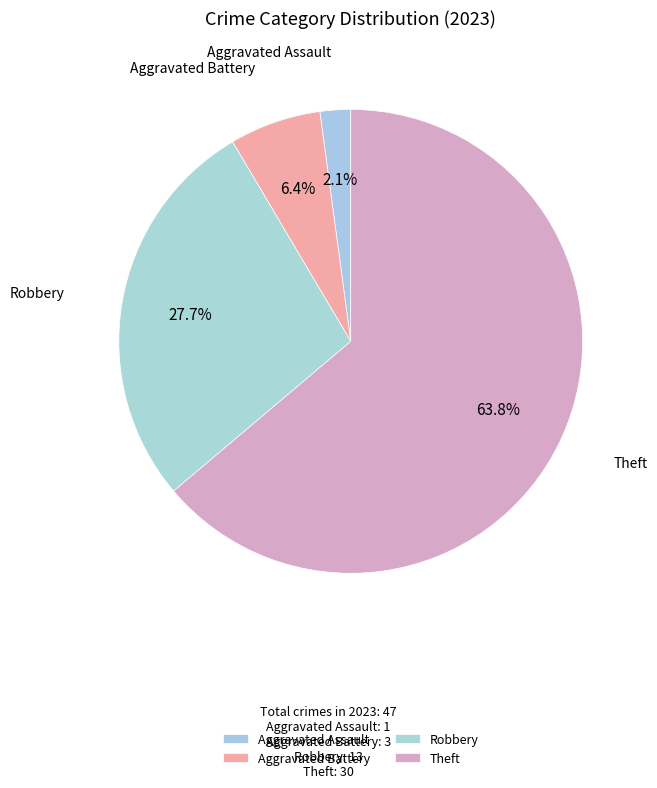

The Theft slice represents 64% of the pie. True or false?

True